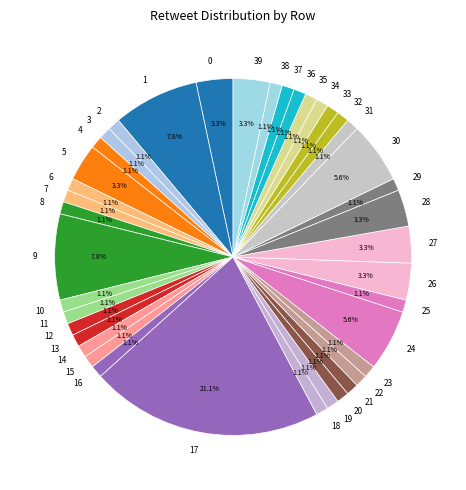

To the nearest percent, what is the combined percentage of 1 and 13?

9%